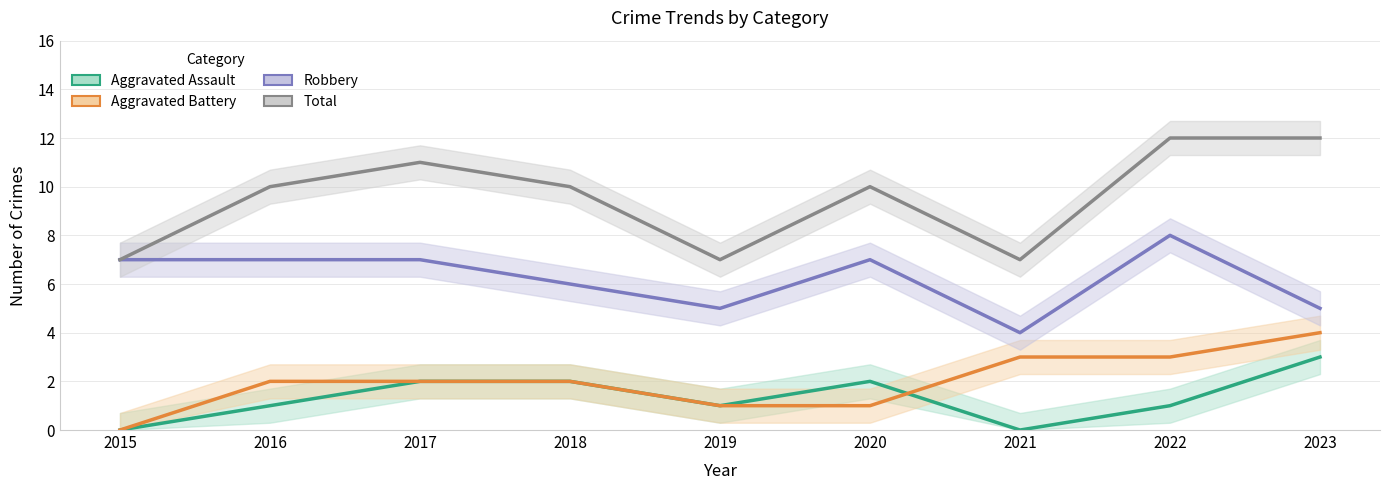

Where is the first local maximum for Total?

2017